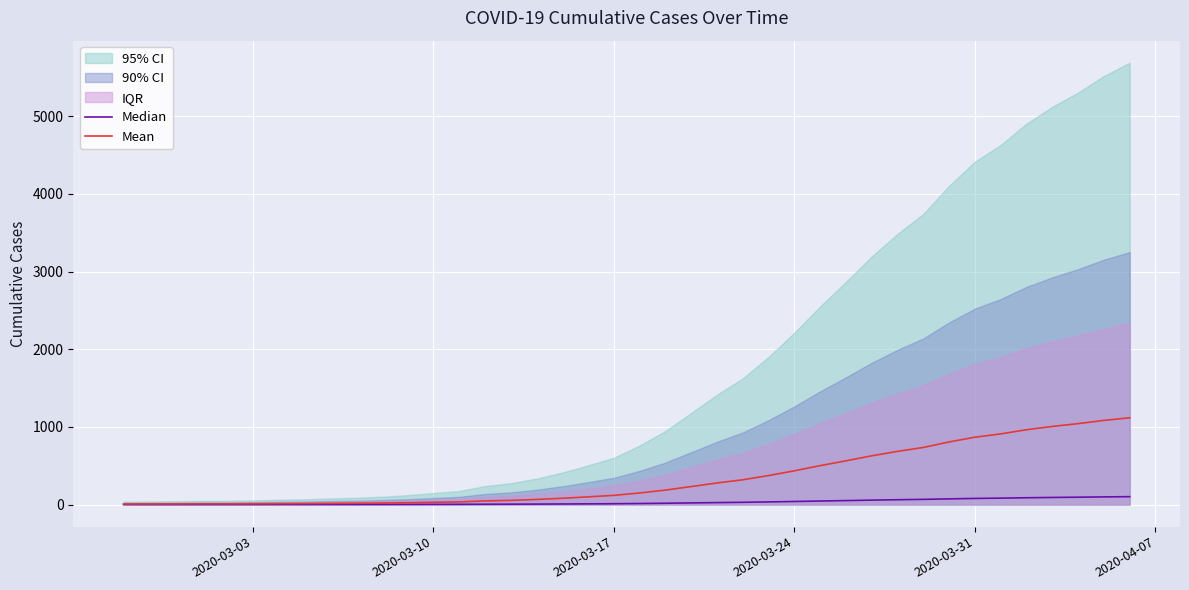

True or false: Median and Mean intersect in this chart.

False